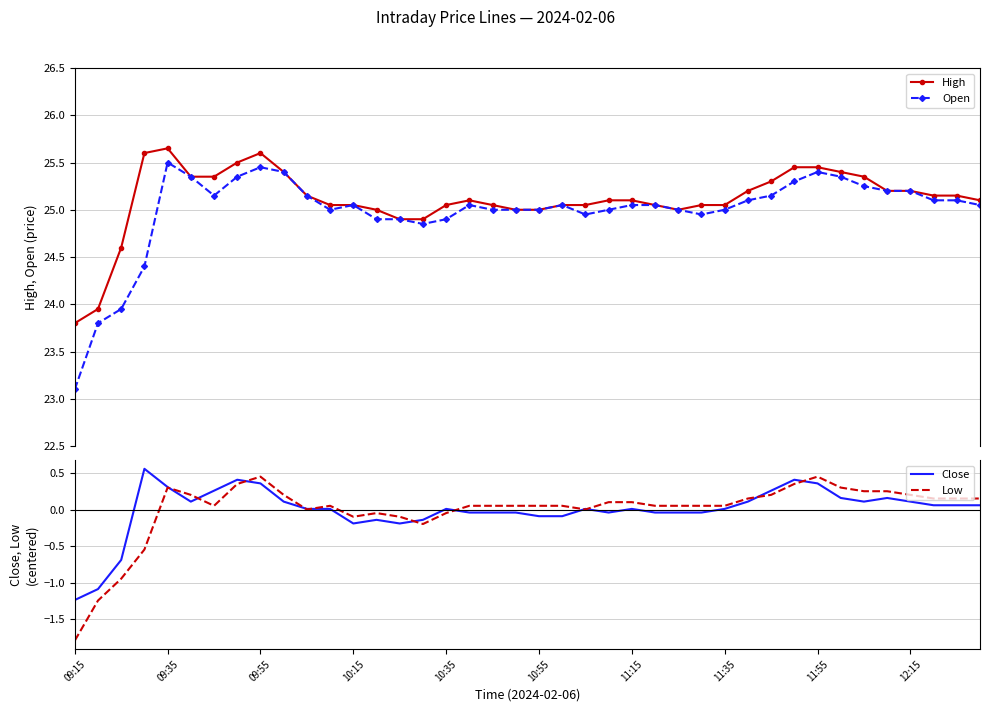

What is the minimum value for High?

23.8